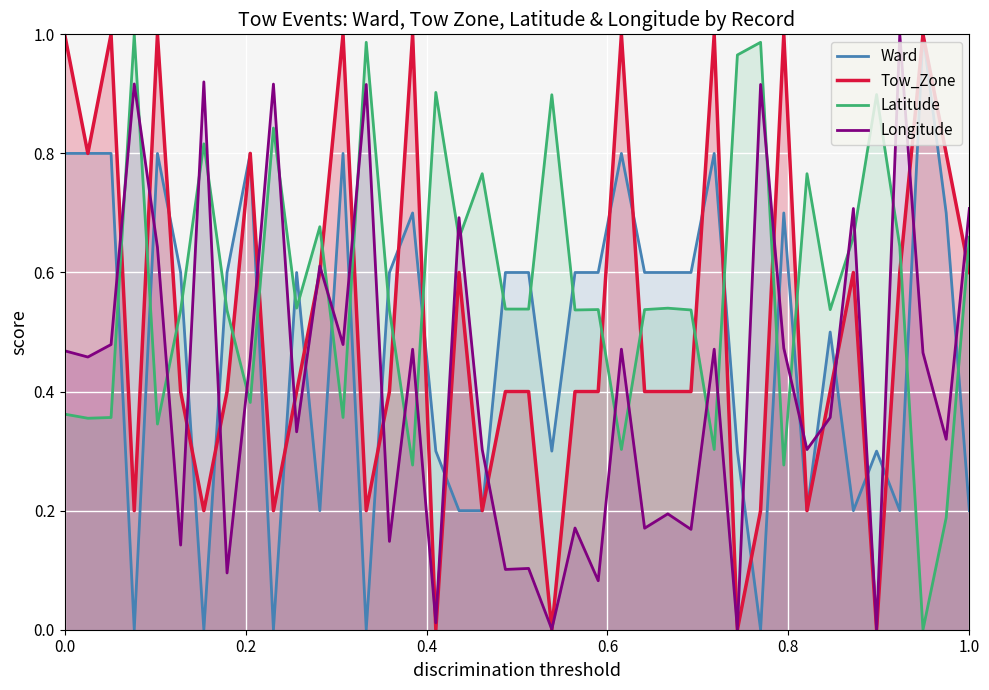

True or false: Latitude has a value of 0.5 at 0.0.

False